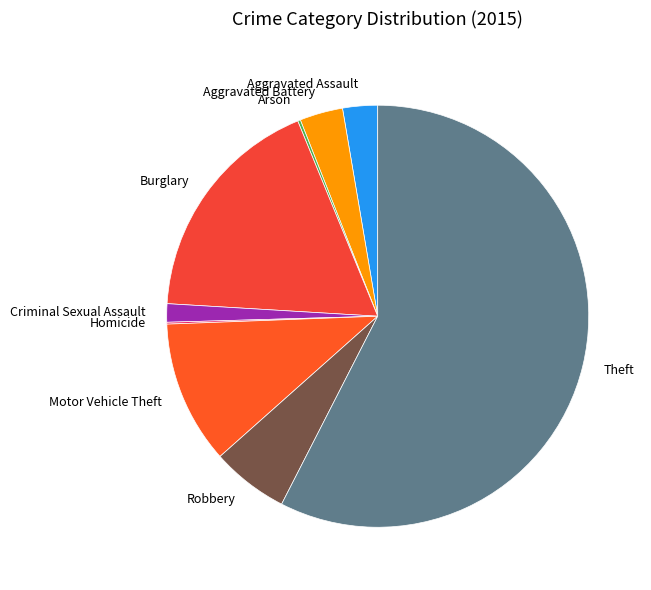

Do Burglary and Robbery together represent more than half of the pie?

No